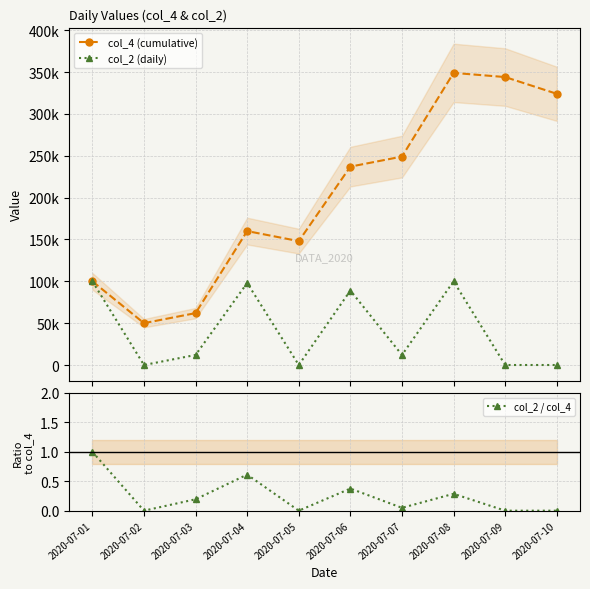

Is the value of col_2 / col_4 at 2020-07-08 greater than the value of col_4 (cumulative) at 2020-07-01?

No